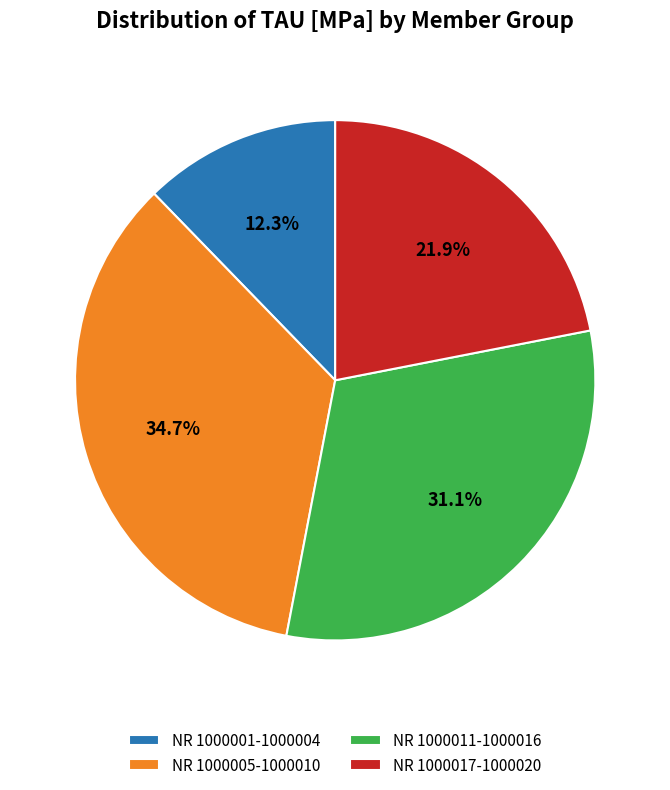

What is the ratio of the value at NR 1000005-1000010 to the value at NR 1000001-1000004?

2.8